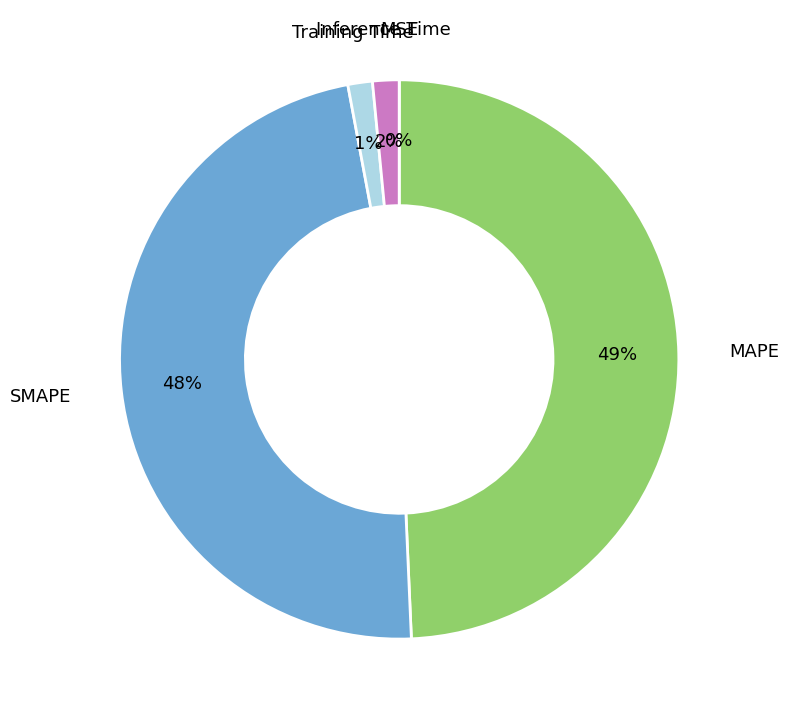

True or false: SMAPE accounts for 48% of the total.

True